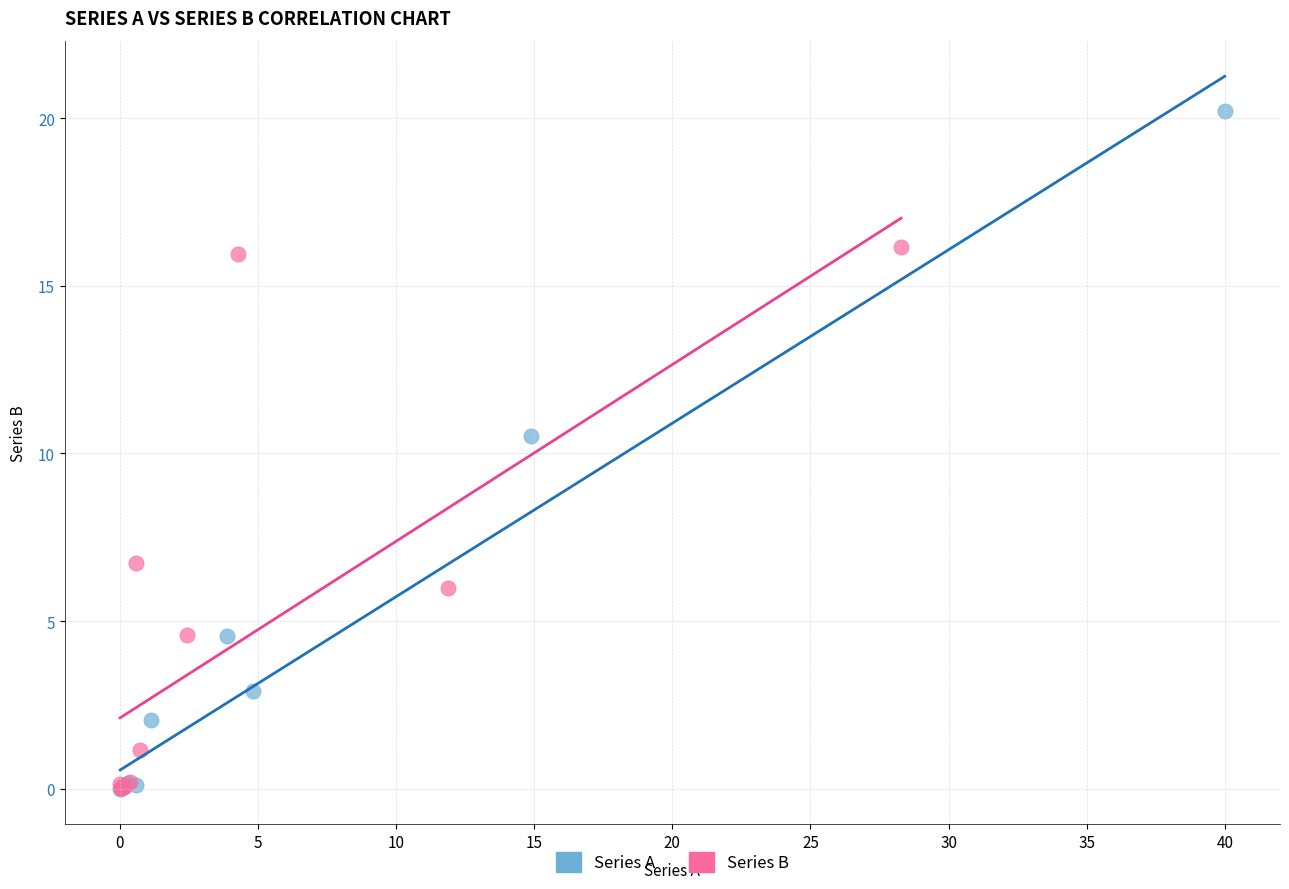

Which series contains the highest Y value?

Series A